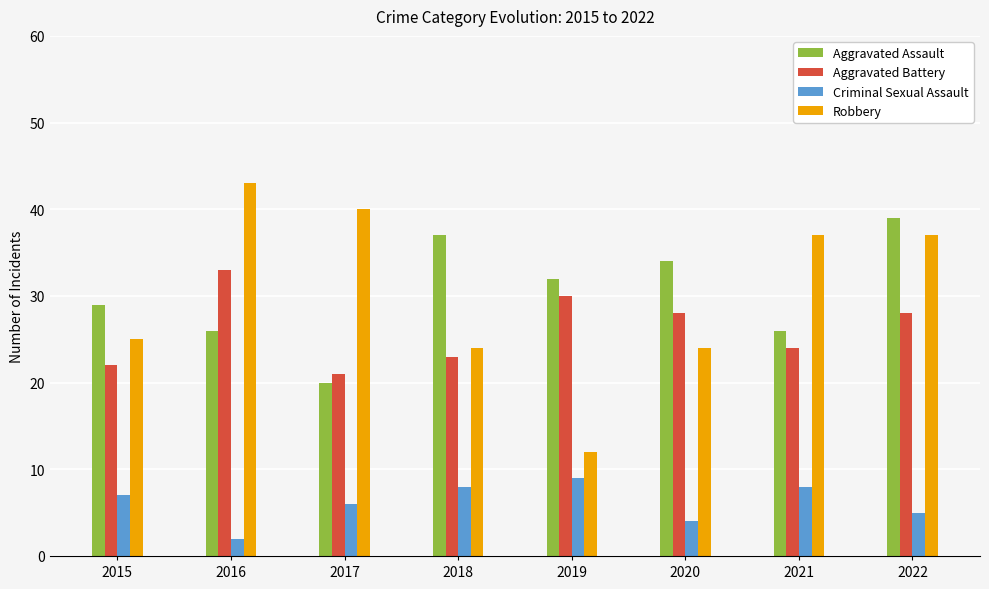

Is it true that Robbery equals 11 at 2018?

False